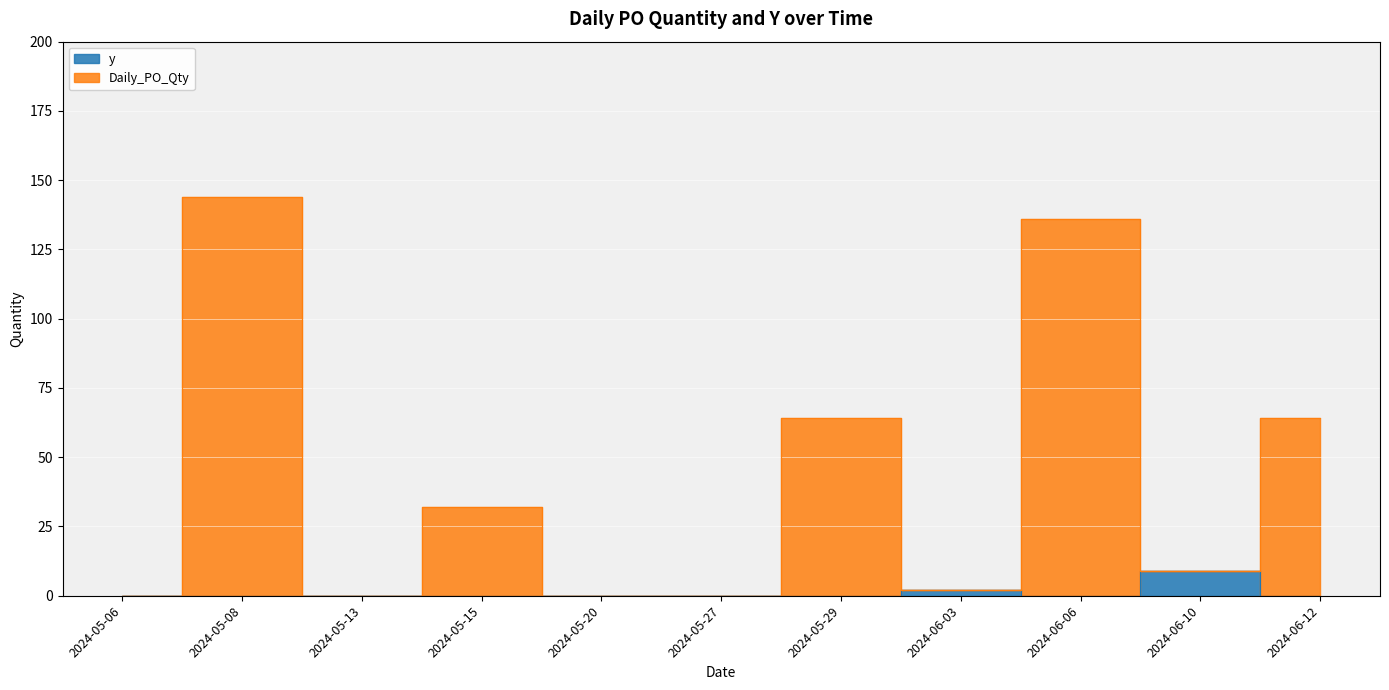

What are all the series names shown in the legend?

y, Daily_PO_Qty